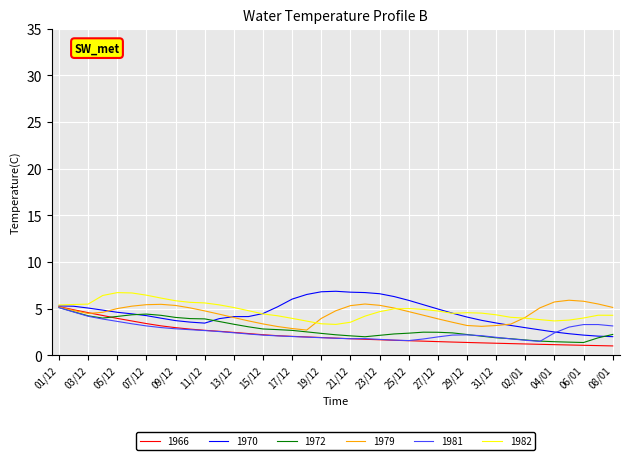

What is the maximum value shown in the chart?

6.9